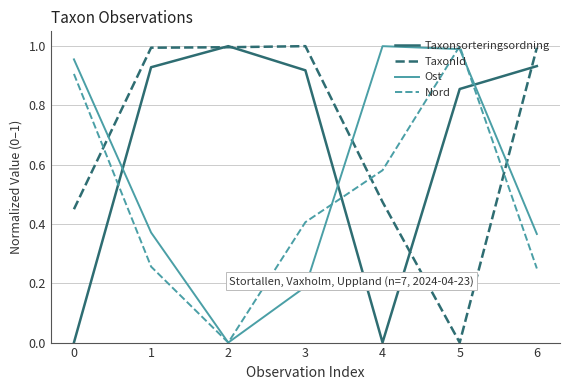

Rank the series at 0 from highest to lowest value.

Ost, Nord, TaxonId, Taxonsorteringsordning